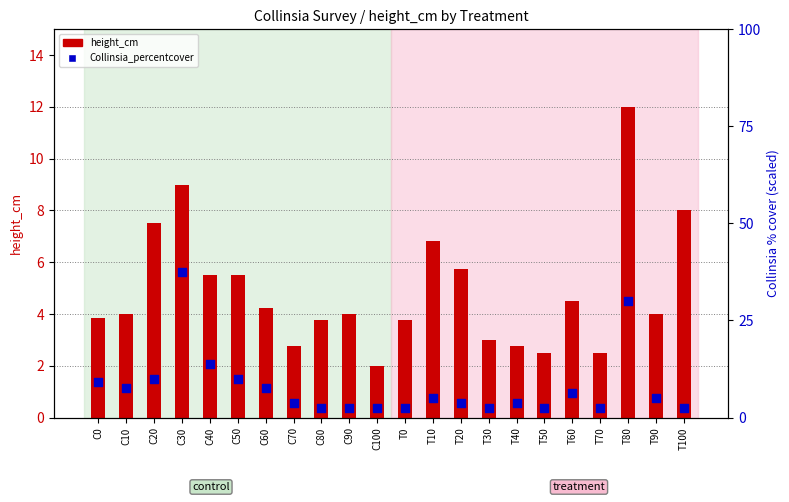

Is the value of Collinsia_percentcover at T20 greater than the value of height_cm at T30?

Yes